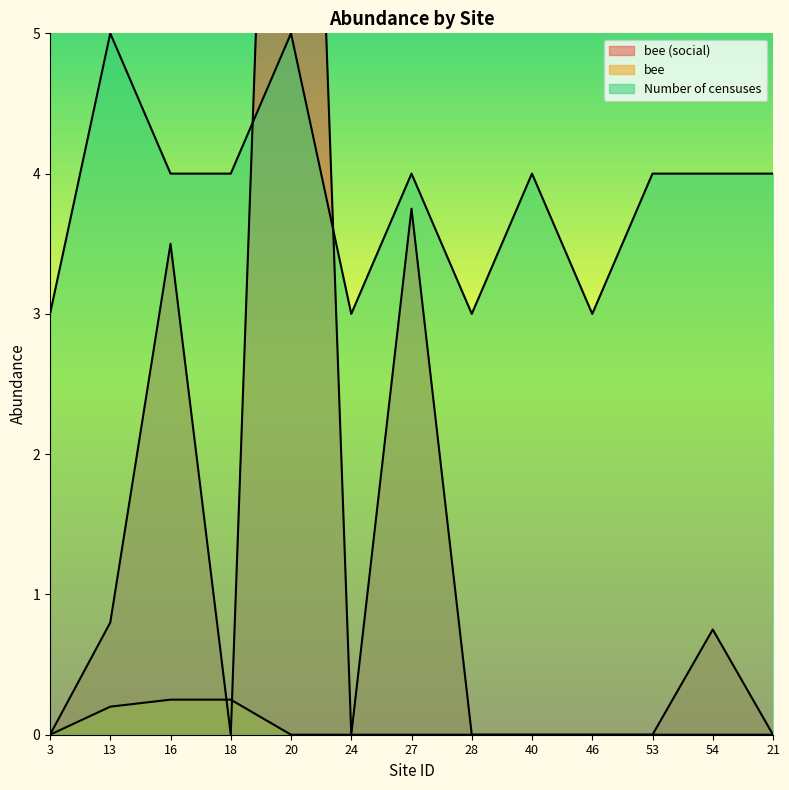

List the series in order of their peak value, lowest first.

bee, Number of censuses, bee (social)